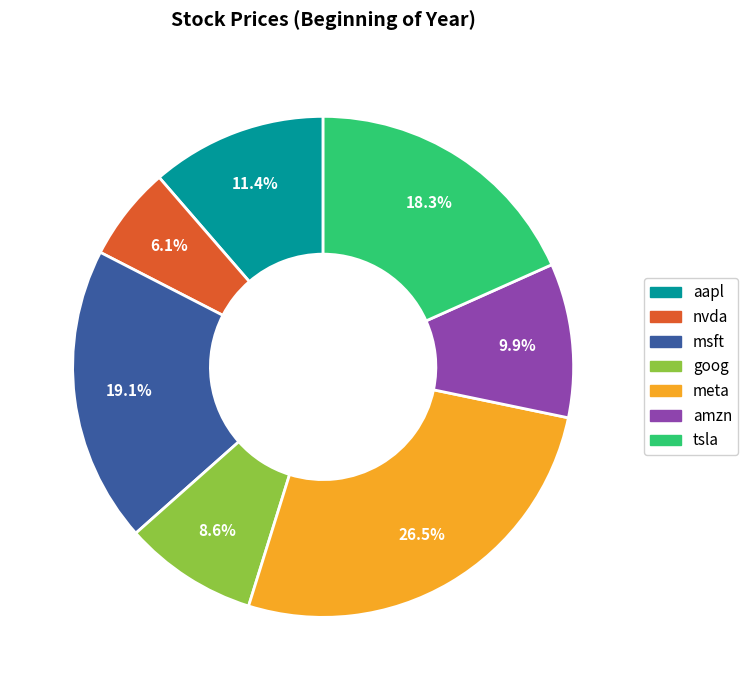

How many slices are in this pie chart?

7